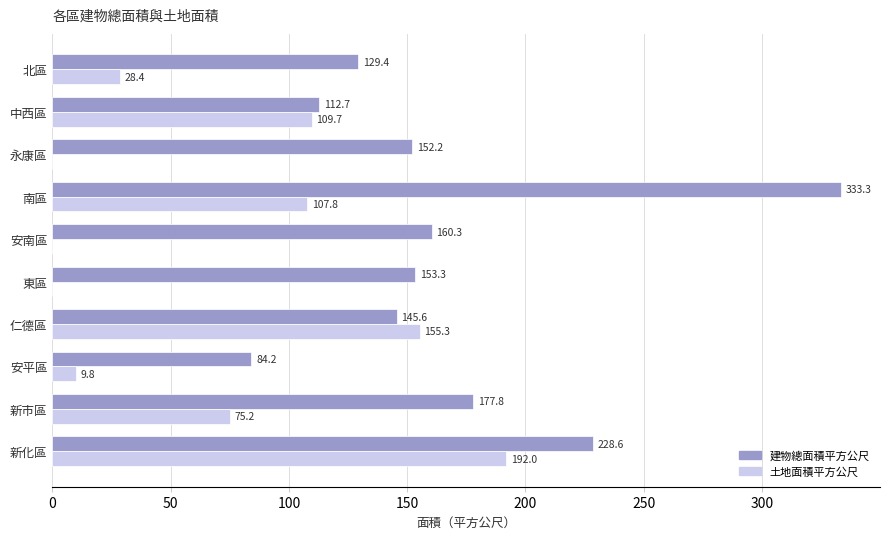

How many data points in 建物總面積平方公尺 are above 153?

5